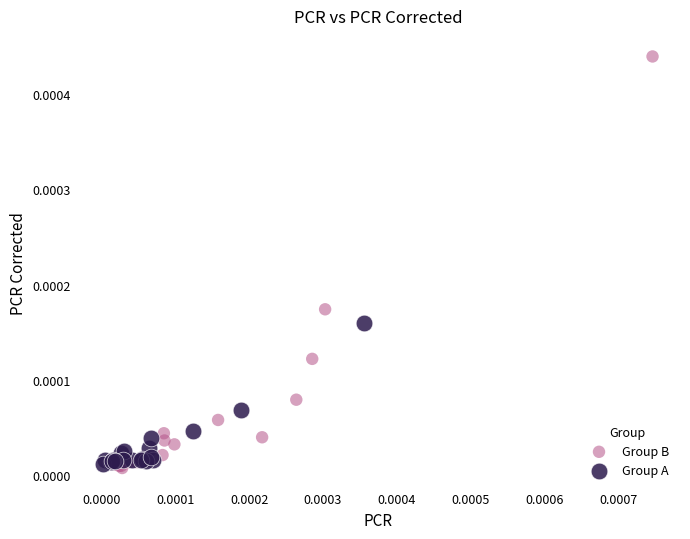

What are all the series names shown in the legend?

Group B, Group A